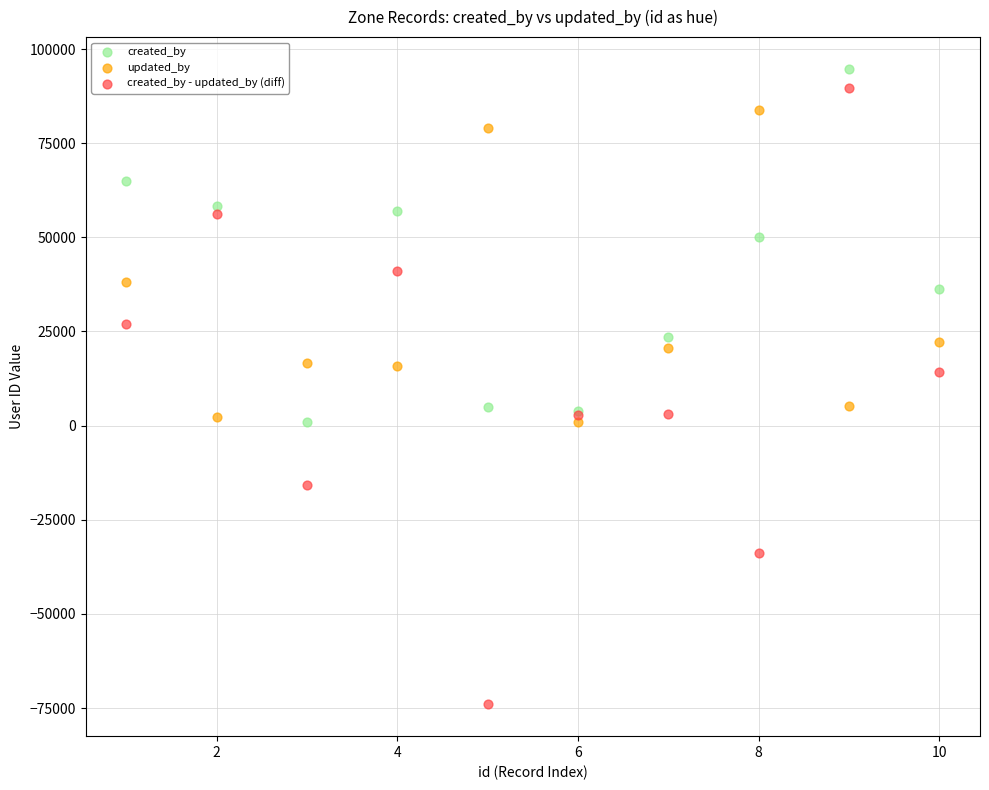

In the created_by series, what Y value is closest to 47800?

49963